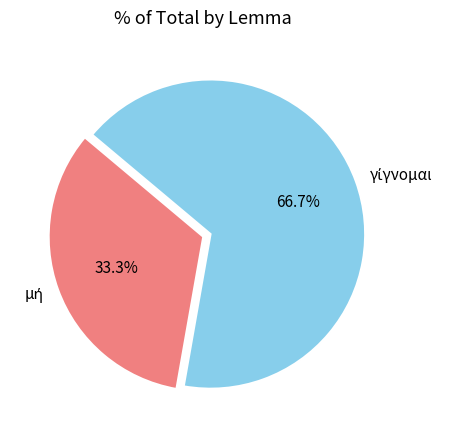

Is there any slice that represents more than half of the pie?

Yes